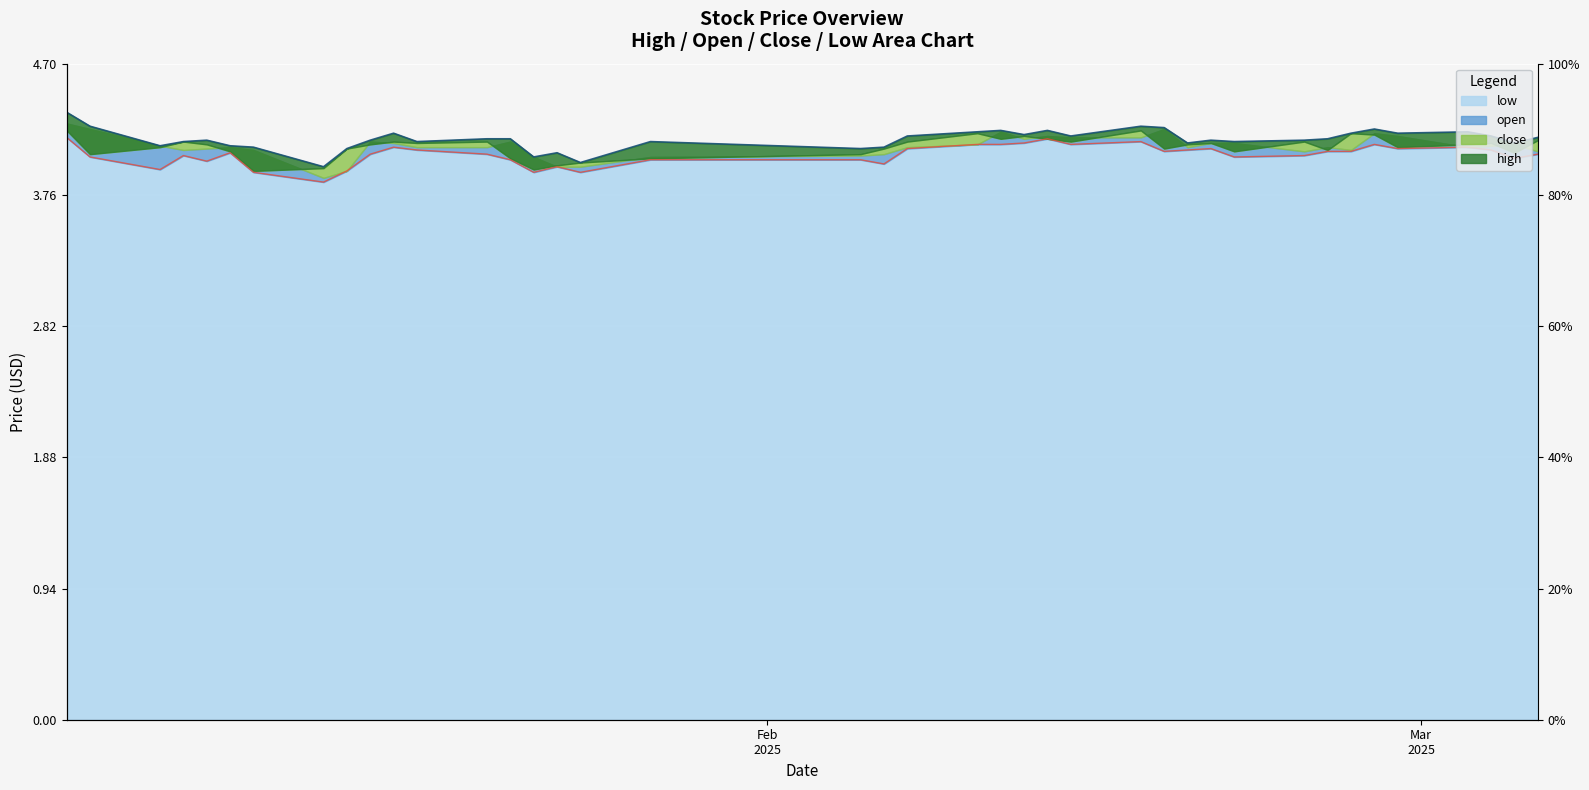

What is the difference between the high values at 2025-02-06 and 2025-01-22?

0.1